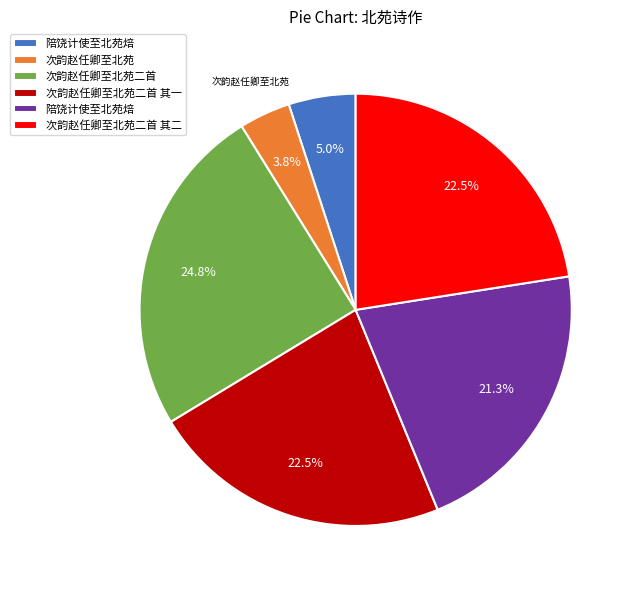

Does any single category account for the majority?

No